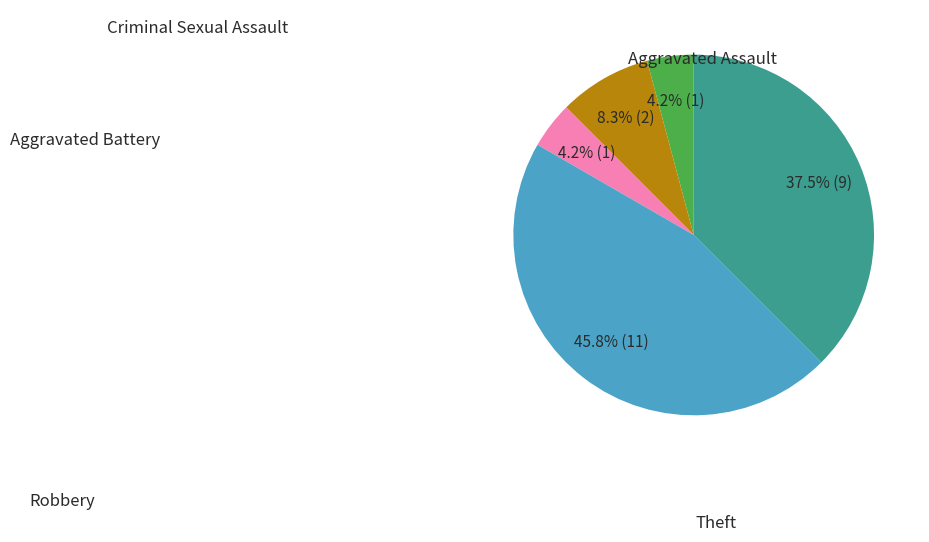

Is there any slice that represents more than half of the pie?

No